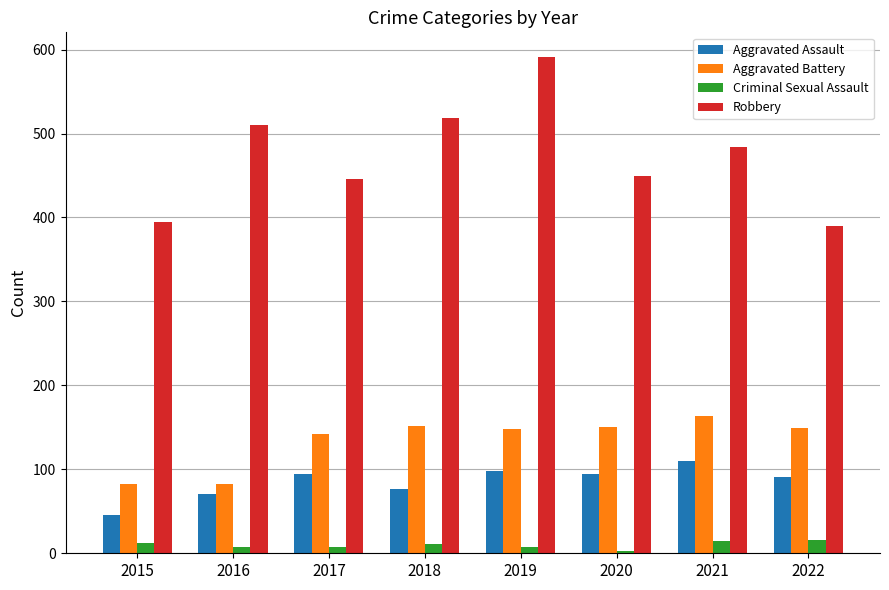

Which series has the largest total across all categories?

Robbery